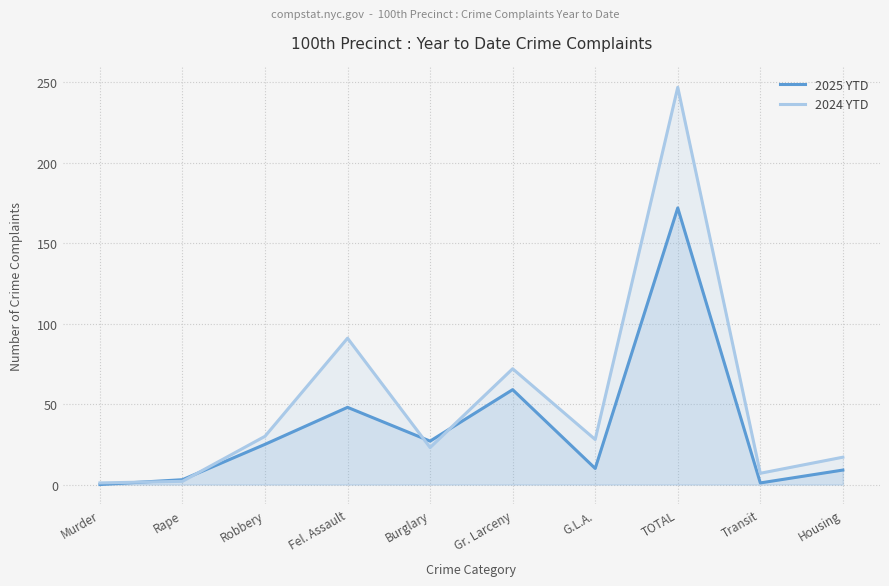

Where do 2025 YTD and 2024 YTD first cross each other?

Murder and Rape